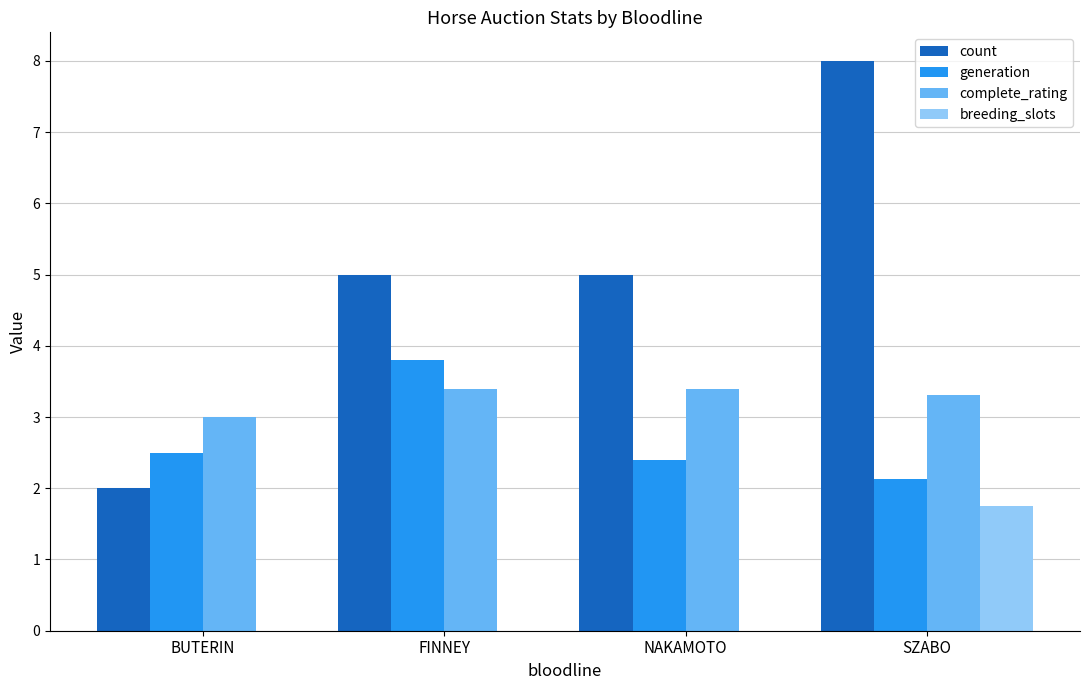

Which series changed the most between FINNEY and NAKAMOTO?

generation